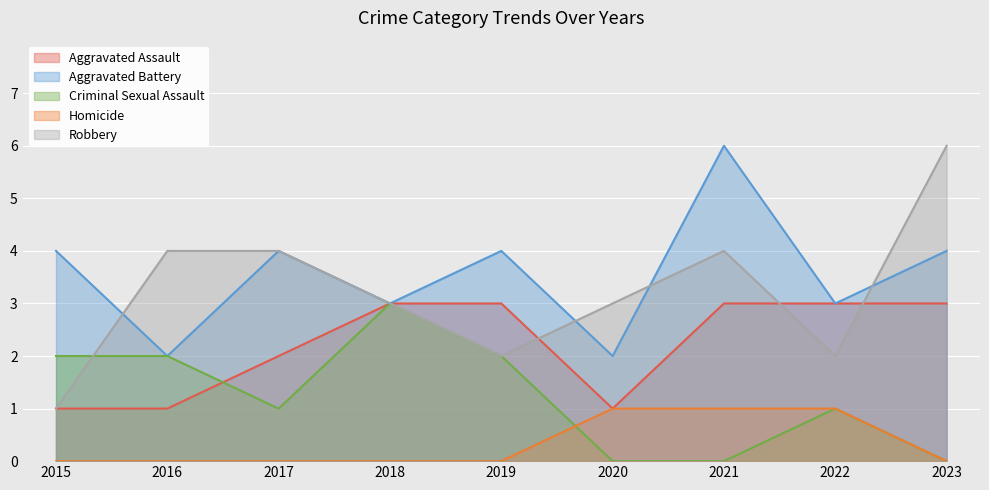

How many Aggravated Assault values are between 1 and 3?

9